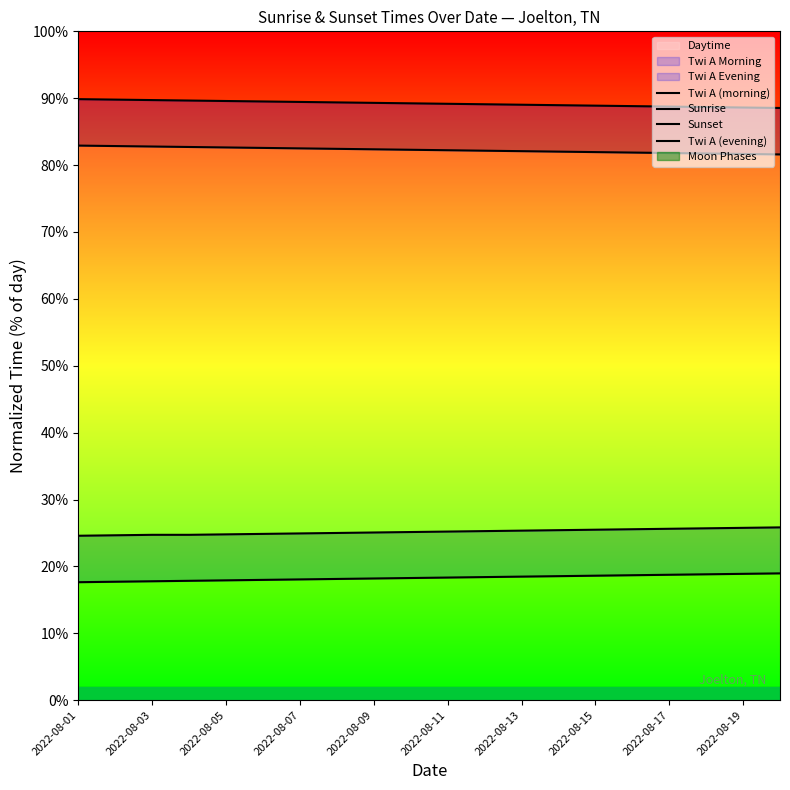

Is it true that Sunset equals 27.6 at 2022-08-15?

False